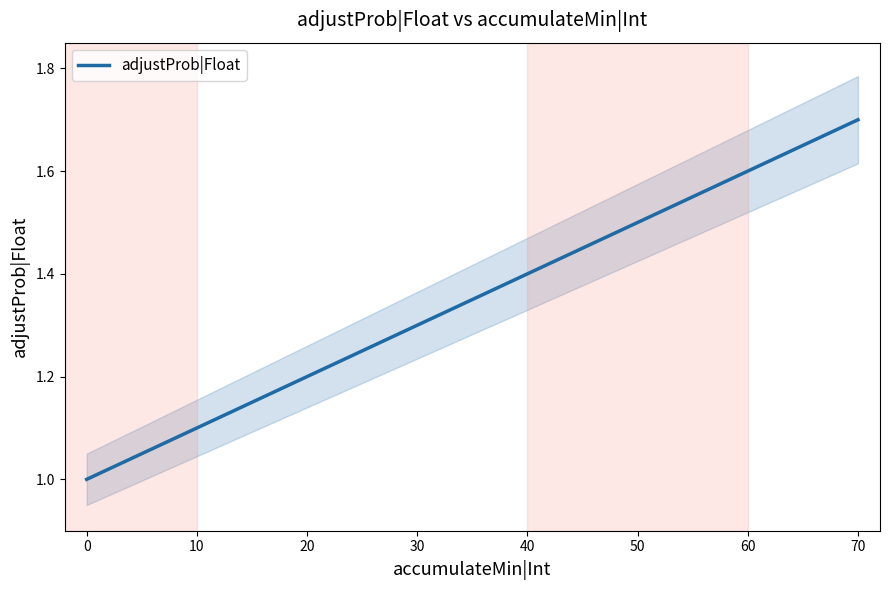

What is the difference between the maximum and minimum values?

0.7